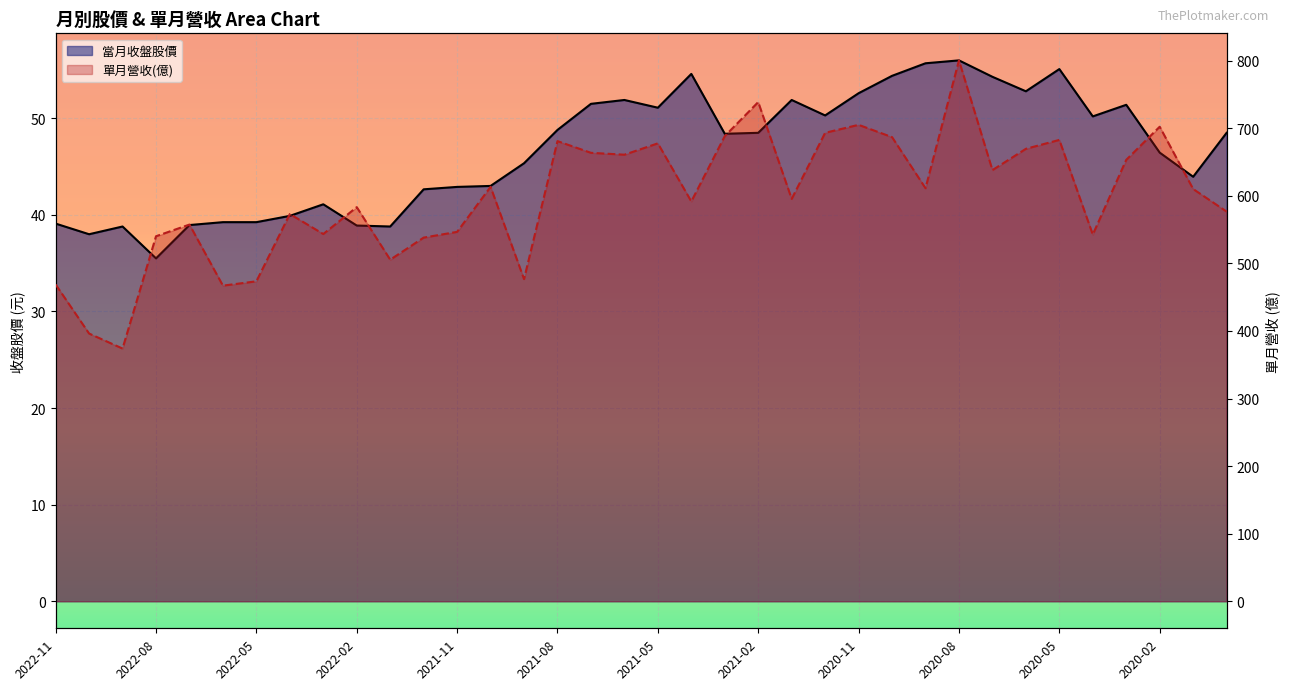

Rank the series by their average value, from highest to lowest.

單月營收(億) (line), 當月收盤股價 (line)